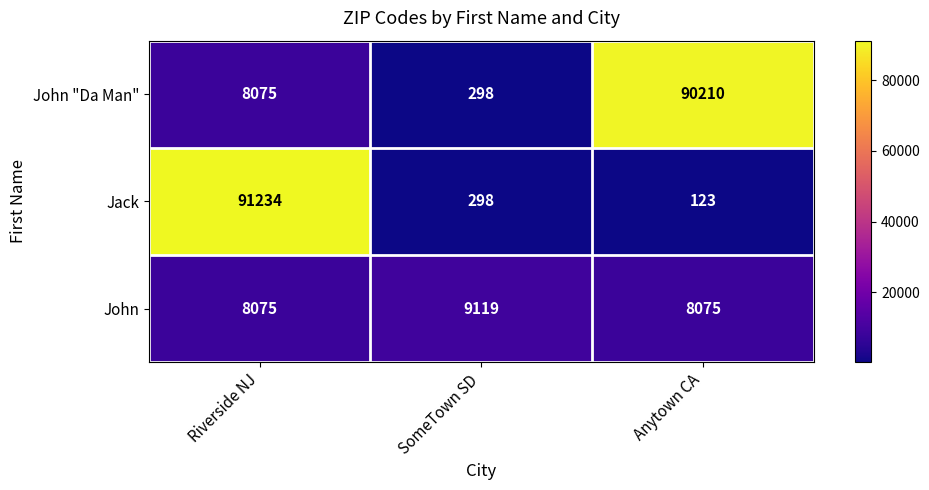

Which series has the largest total across all categories?

John "Da Man"